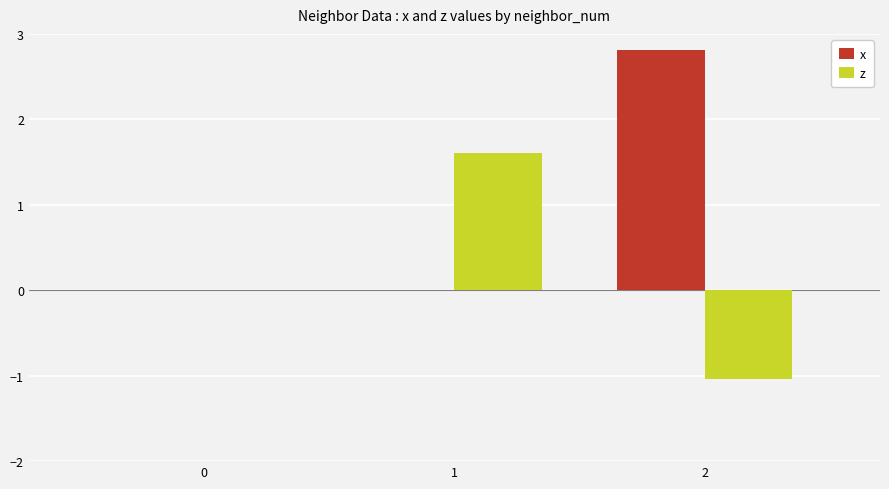

What is the highest value of the z series?

1.6